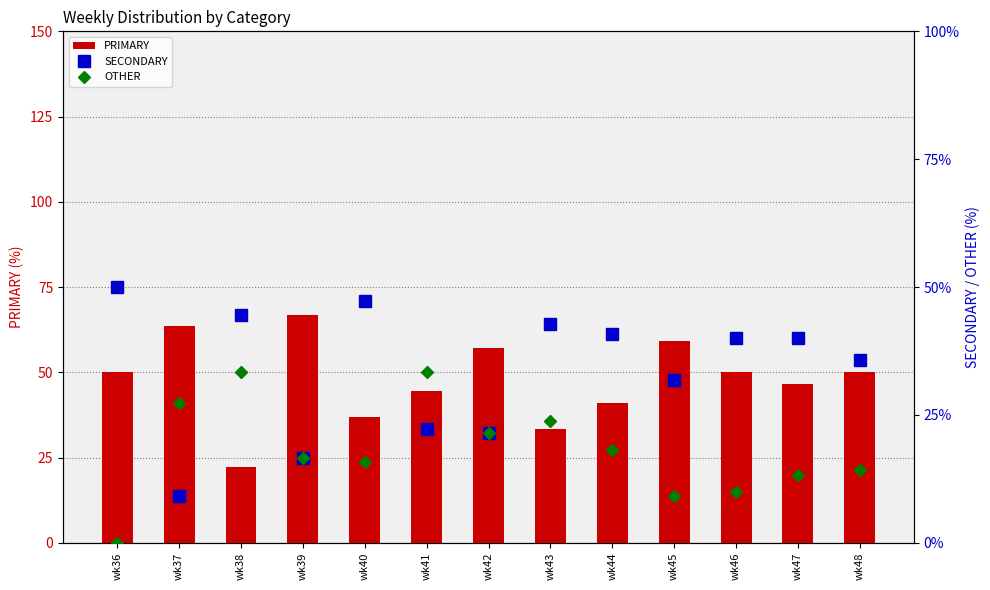

Between wk45 and wk48, which is larger?

wk45